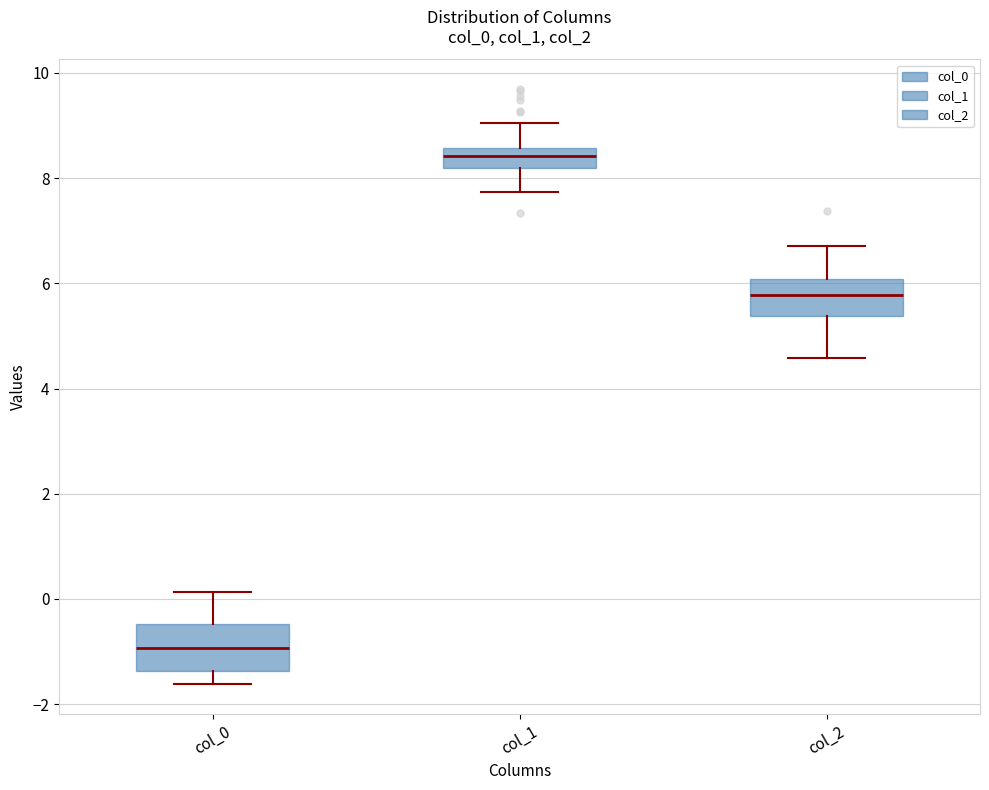

Which box has the highest median line?

col_1